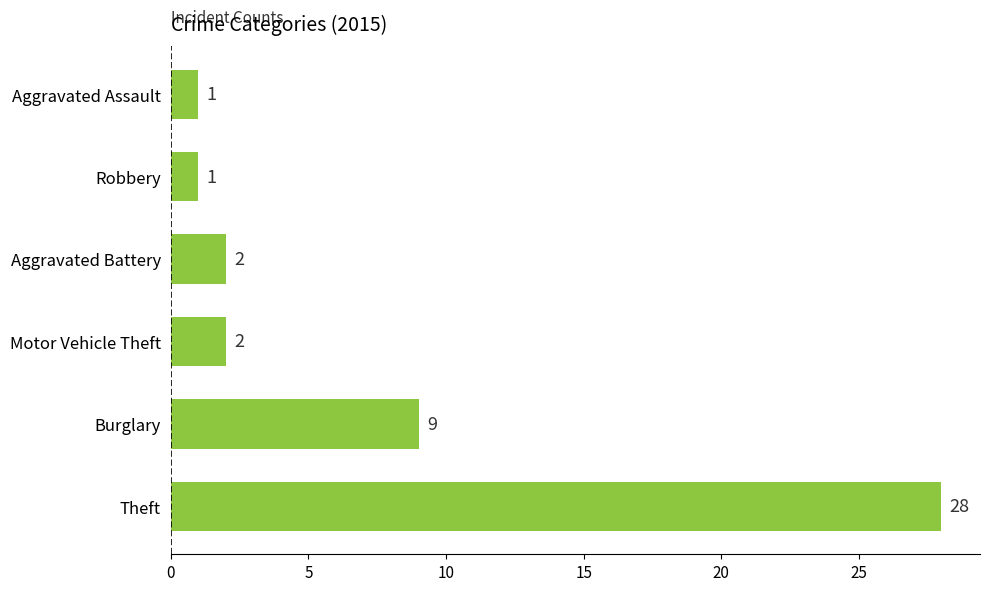

What is the greatest value displayed?

28